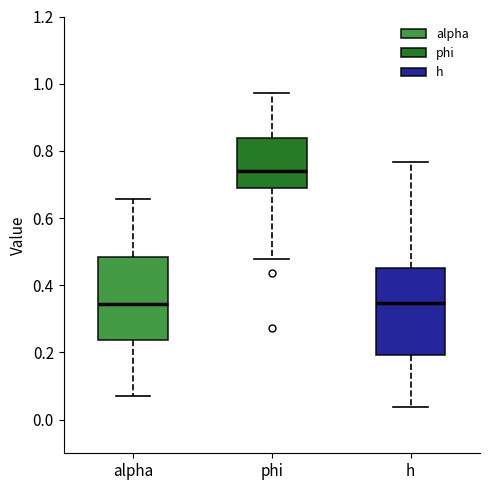

Reading left to right, read every box against the y-axis: the position of its median line, the range the box covers, and the ends of its whiskers. The values are not printed on the chart, so give them approximately, as read against the axis.

alpha: median 0.34, box 0.24 to 0.48, whiskers 0.08 to 0.66
phi: median 0.74, box 0.70 to 0.84, whiskers 0.48 to 0.98
h: median 0.34, box 0.20 to 0.46, whiskers 0.04 to 0.76